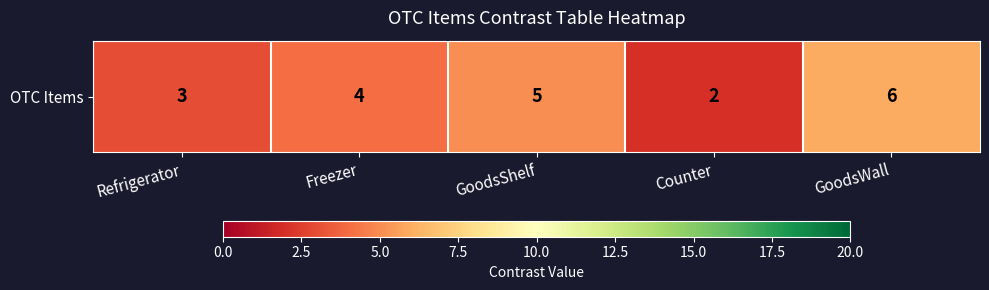

What is the greatest value displayed?

6